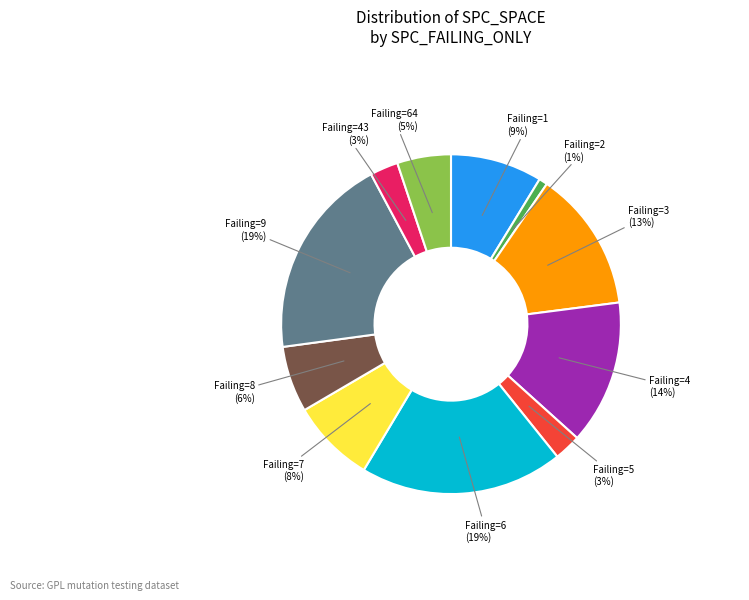

How many segments does this pie chart have?

11